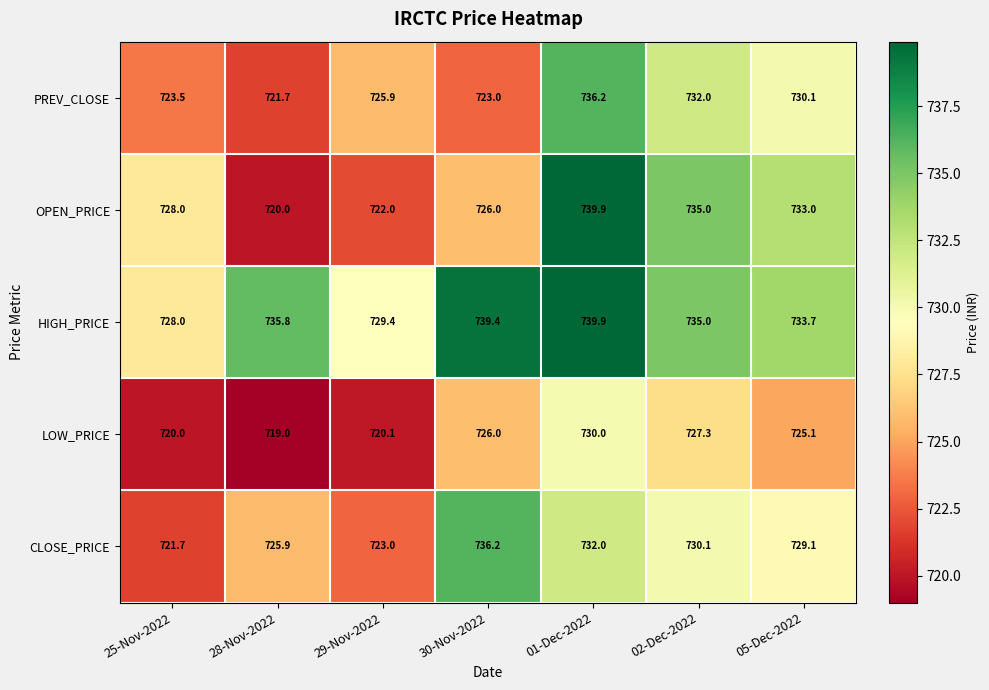

What is the maximum value shown in the chart?

739.9